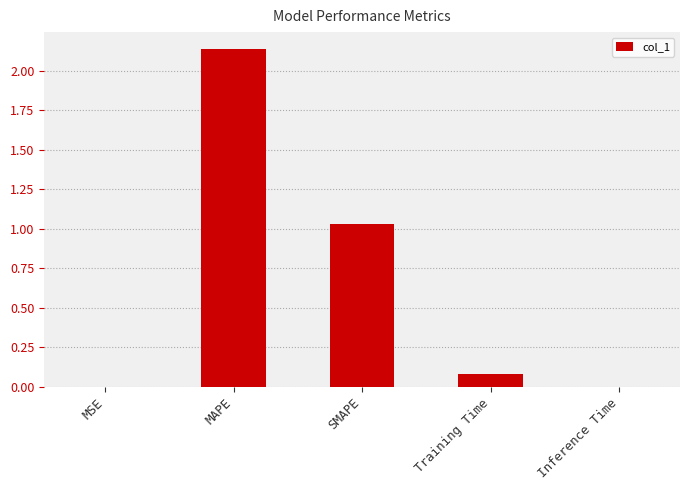

At which label is the value closest to 1?

SMAPE